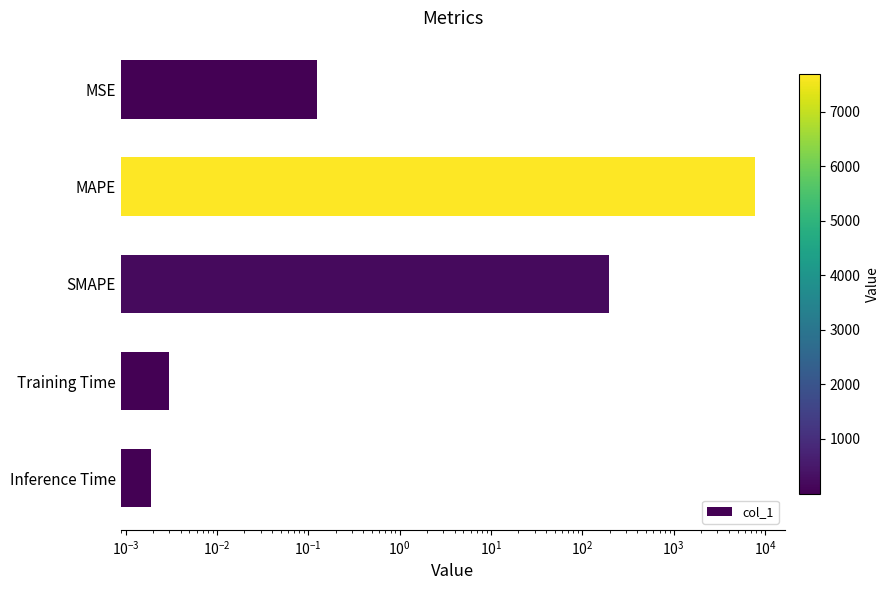

Reading right to left, what are all the values shown in this chart?

0.0	0.0	194.9	7685.7	0.1